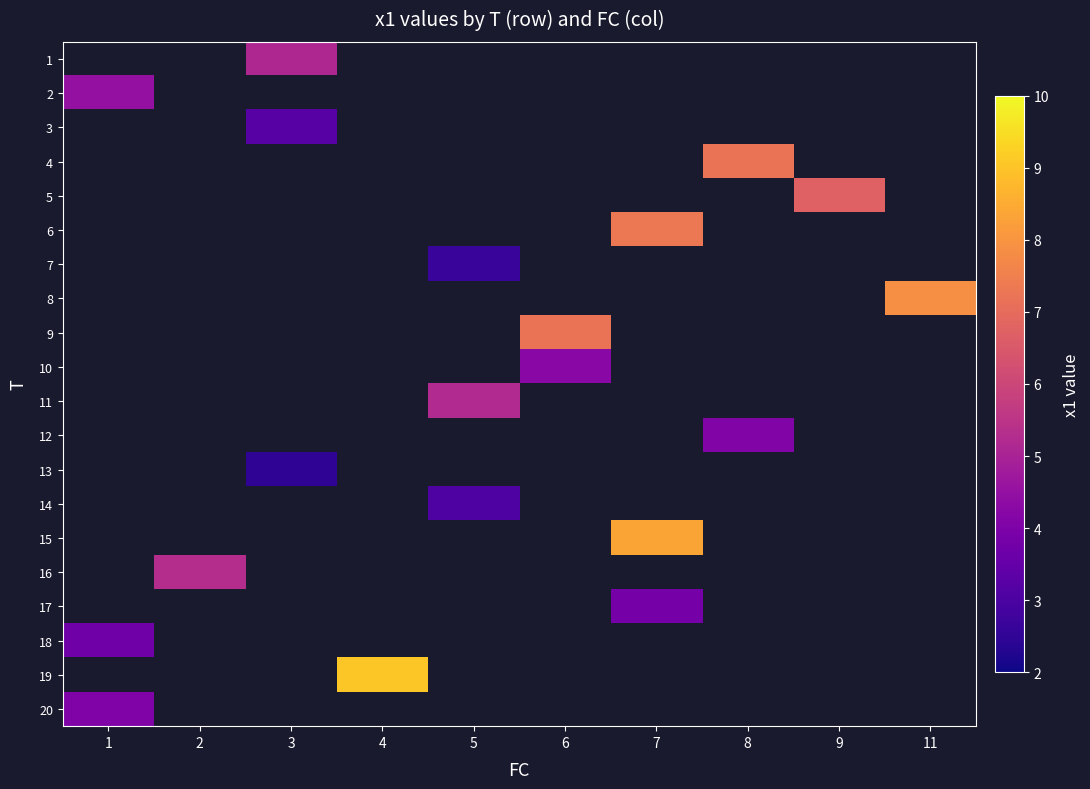

Is the value of 13 at 6 greater than the value of 17 at 2?

No